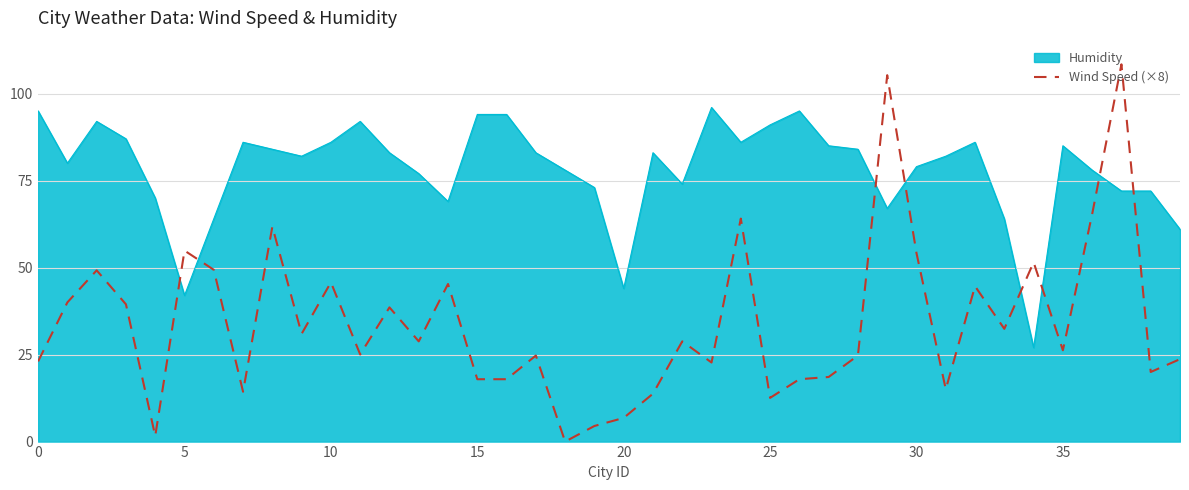

How many times do Wind Speed (×8) and Humidity cross each other?

8